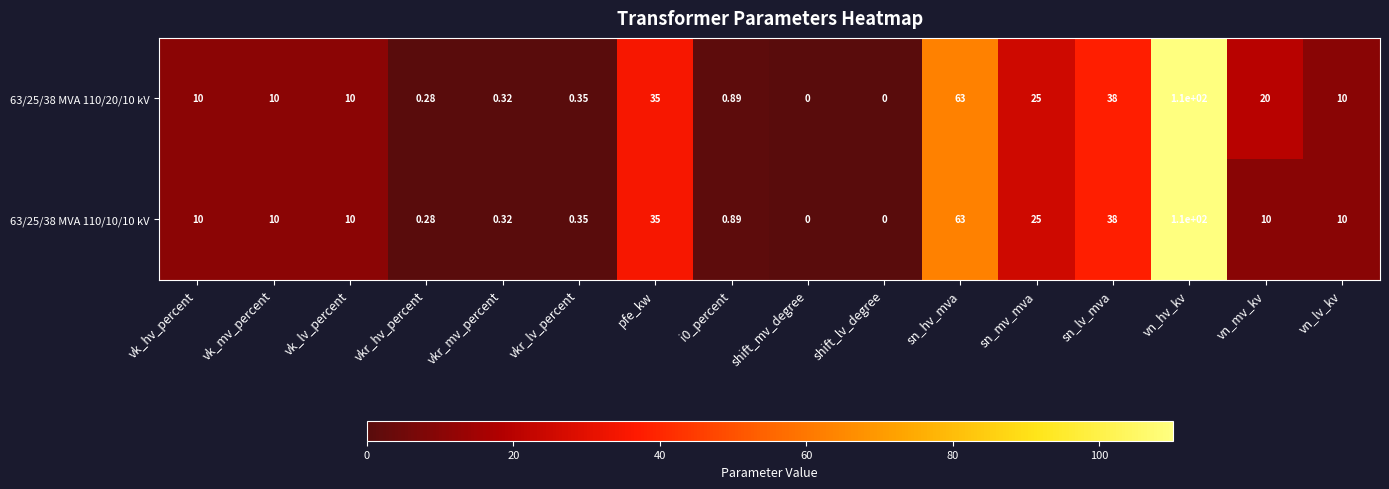

At which category does the chart reach its peak across all series?

vn_hv_kv